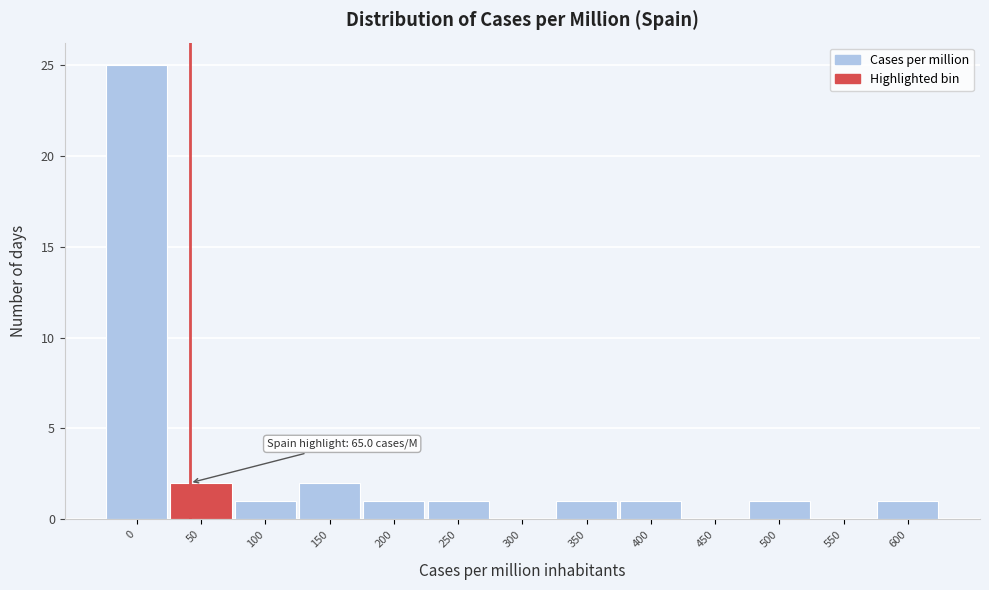

Reading right to left, list all the values displayed in this chart.

600=1	550=0	500=1	450=0	400=1	350=1	300=0	250=1	200=1	150=2	100=1	50=2	0=25